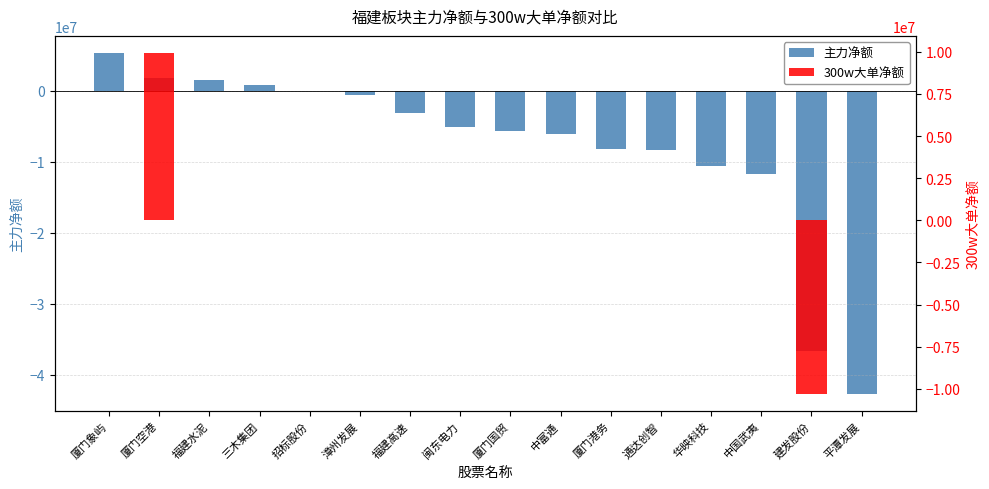

How many bars are there in total?

32